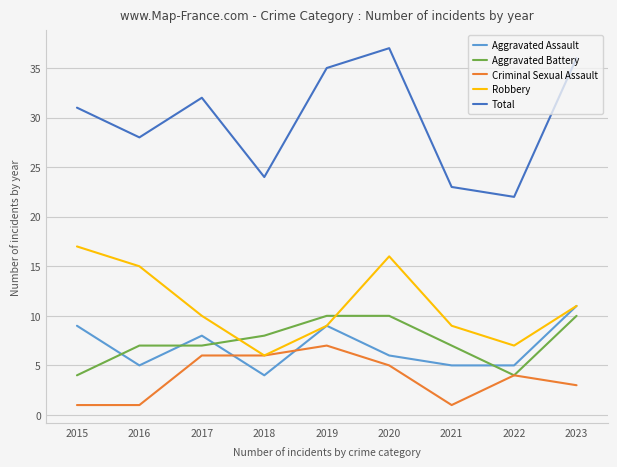

The Aggravated Battery series shows 13 at 2020. True or false?

False